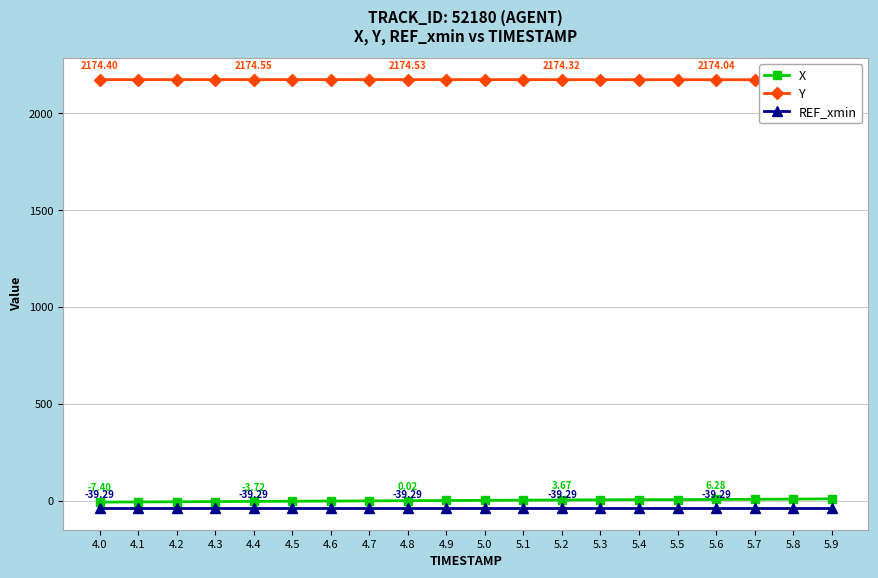

What value does the Y series have at 5.9?

2173.4